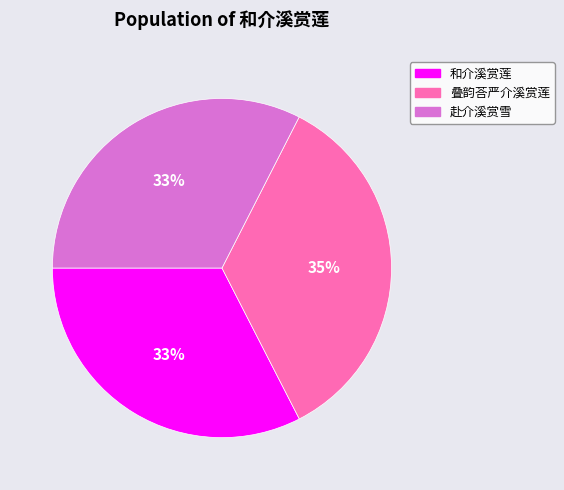

What is the ratio of the value at 赴介溪赏雪 to the value at 叠韵荅严介溪赏莲?

0.9